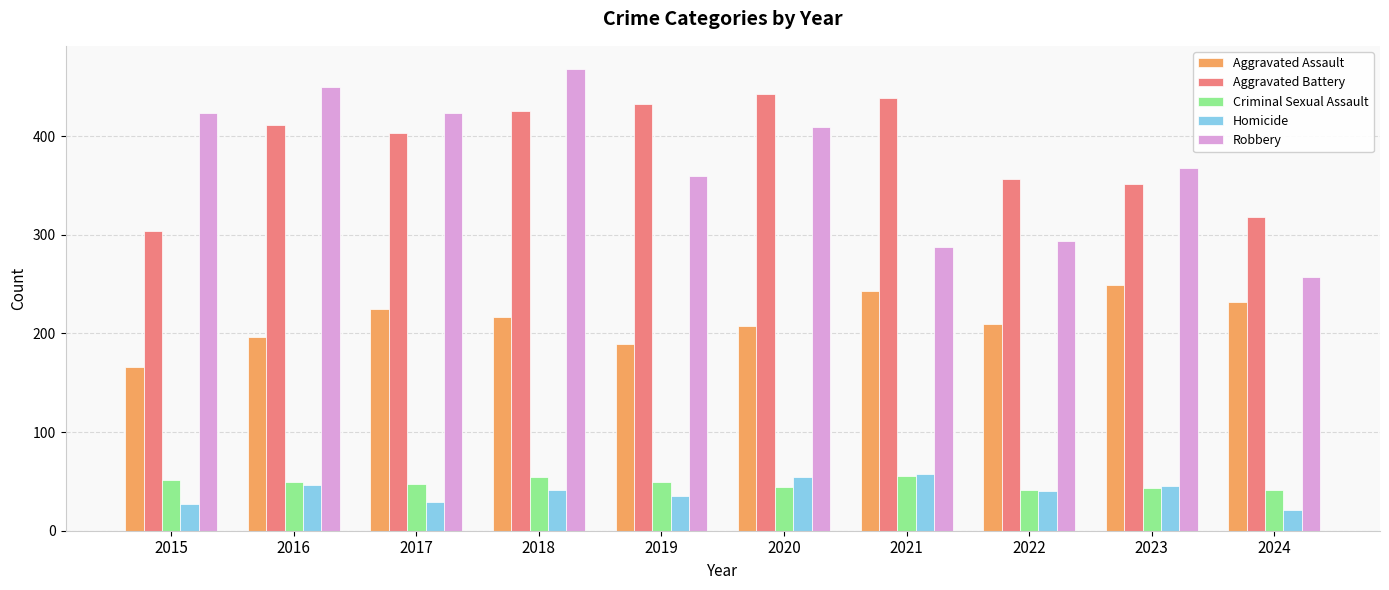

Rank the series at 2015 from highest to lowest value.

Robbery, Aggravated Battery, Aggravated Assault, Criminal Sexual Assault, Homicide